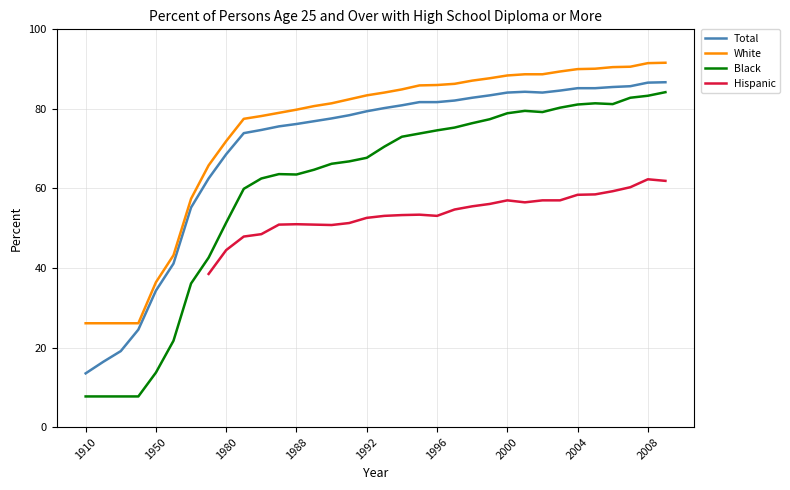

What is the maximum value for Hispanic?

62.3